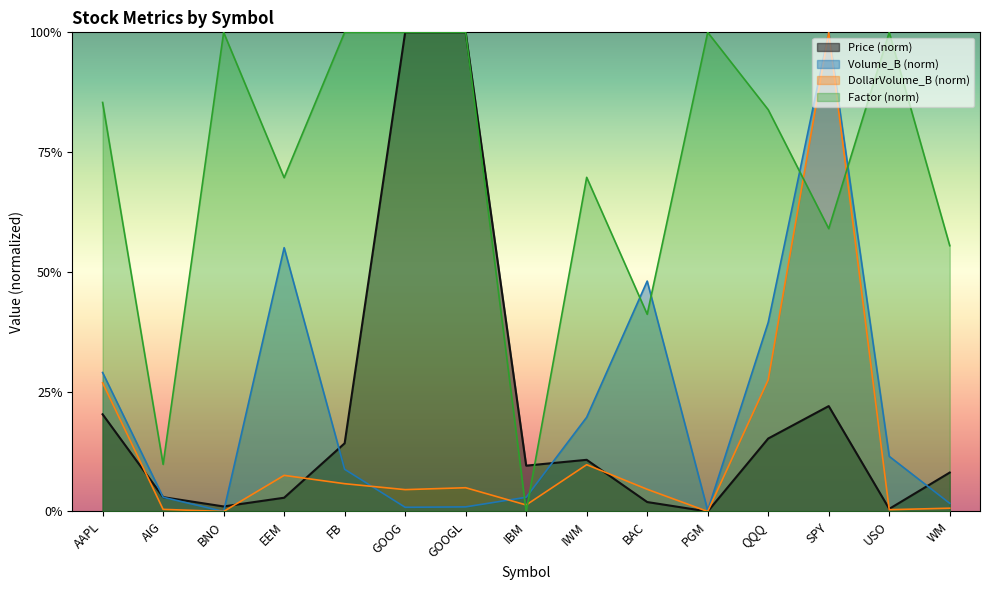

What is the difference between the highest and lowest values at AIG?

0.1